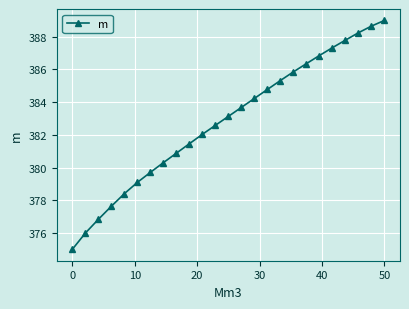

True or false: there are more than 2 points higher than both neighbors.

False